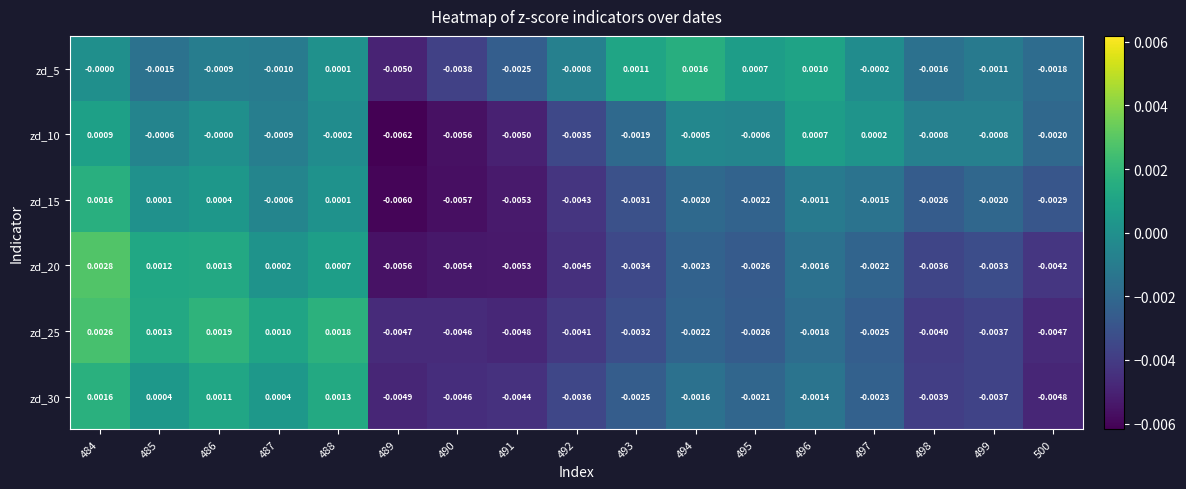

How many categories are shown in the chart?

17